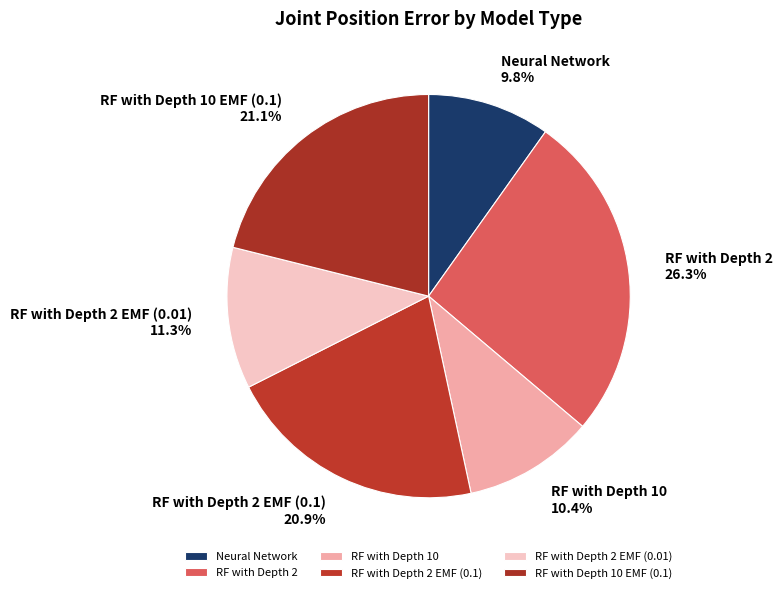

The Neural Network slice represents 10% of the pie. True or false?

True